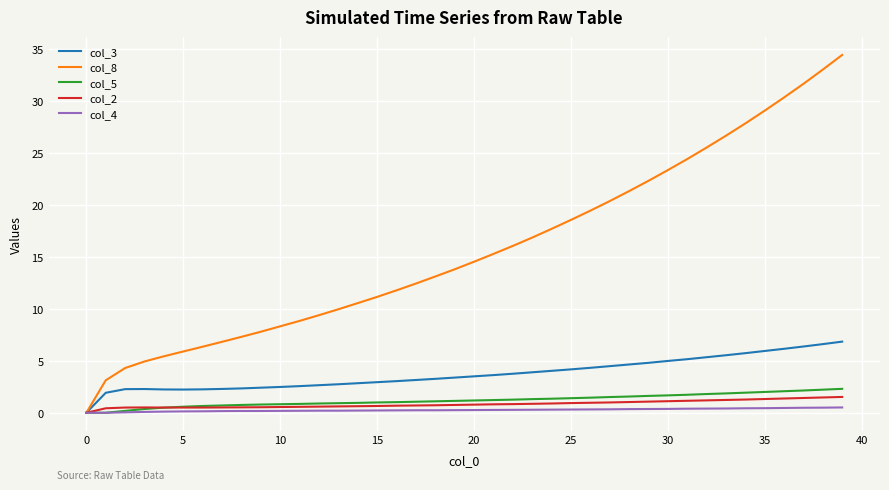

What is the greatest value displayed?

34.4